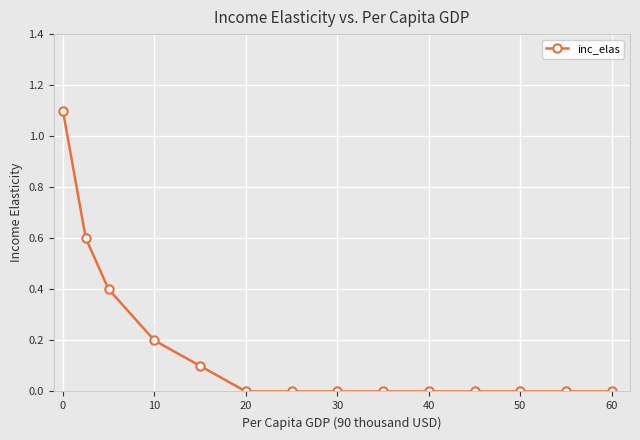

What is the greatest value displayed?

1.1